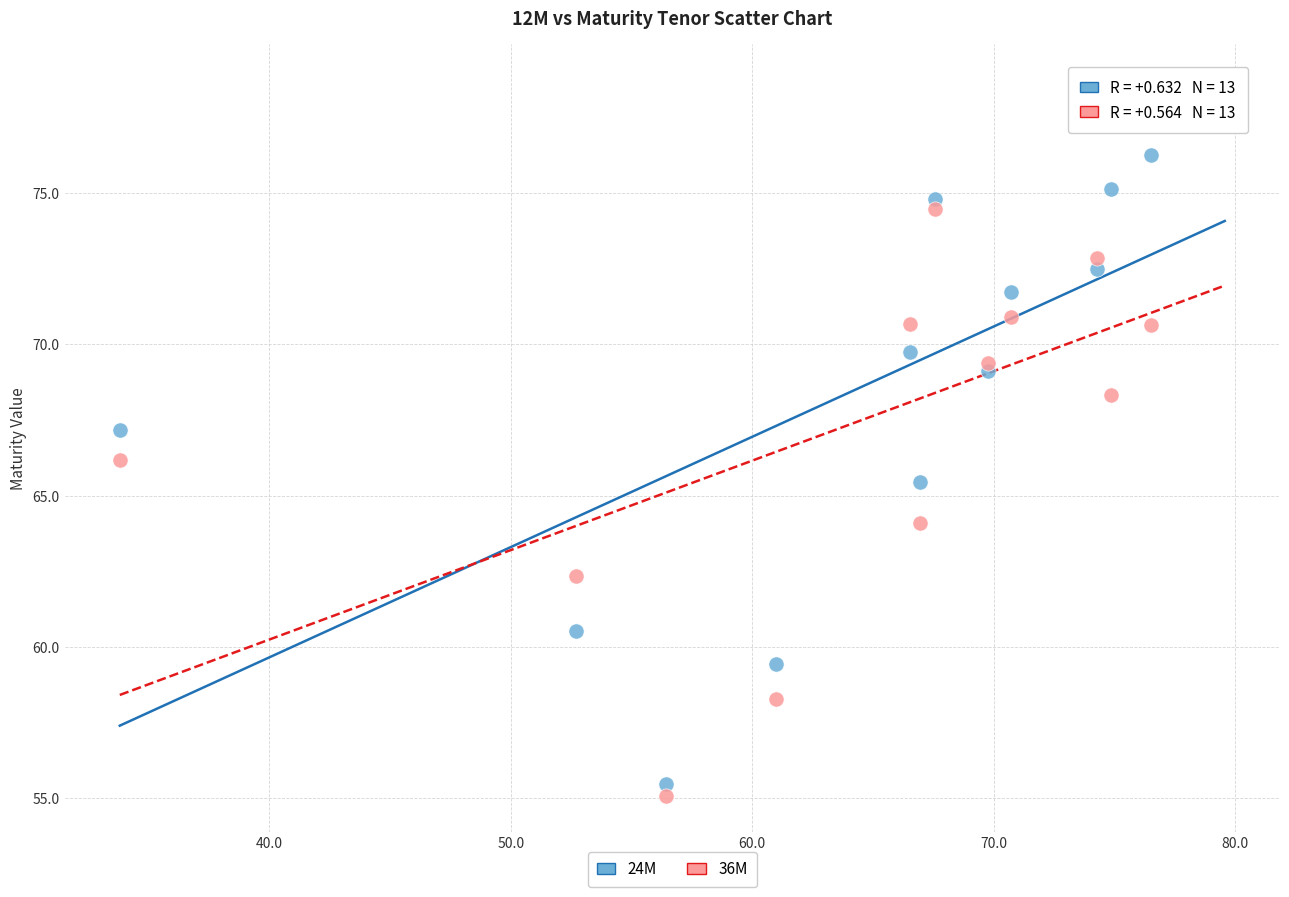

What is the X range (max minus min) for the scatter plot?

45.8